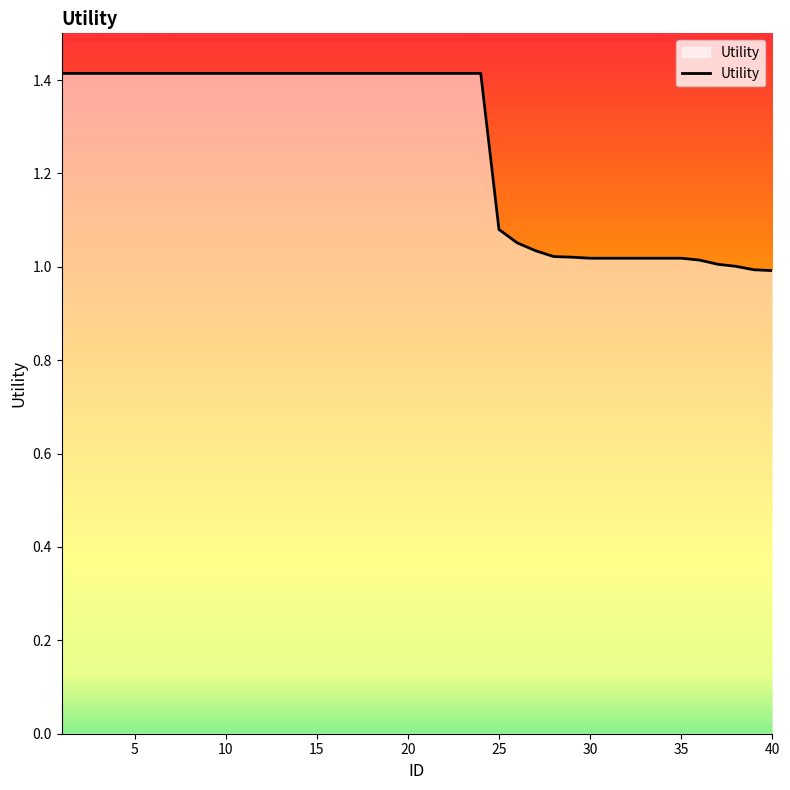

What is the greatest value displayed?

1.4